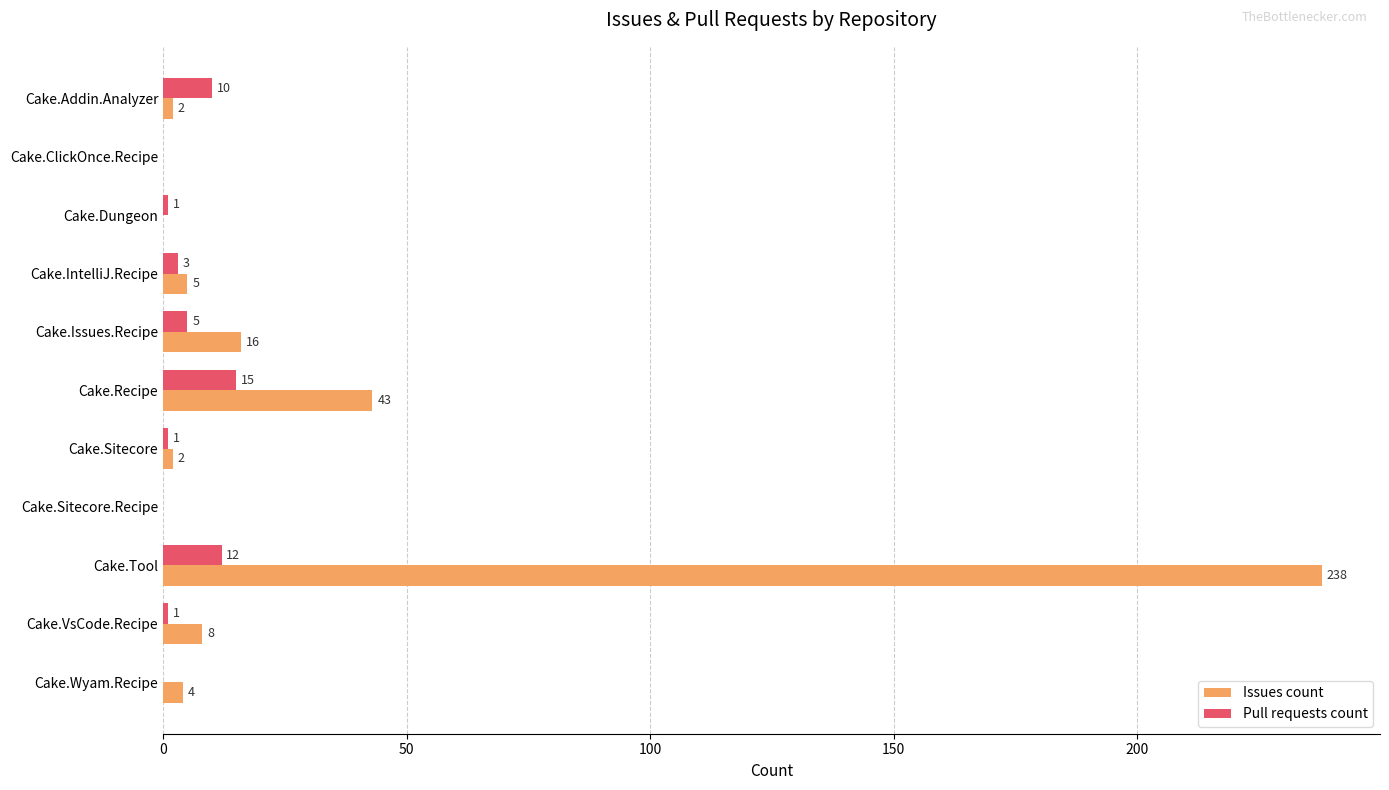

Which series has the largest total across all categories?

Issues count